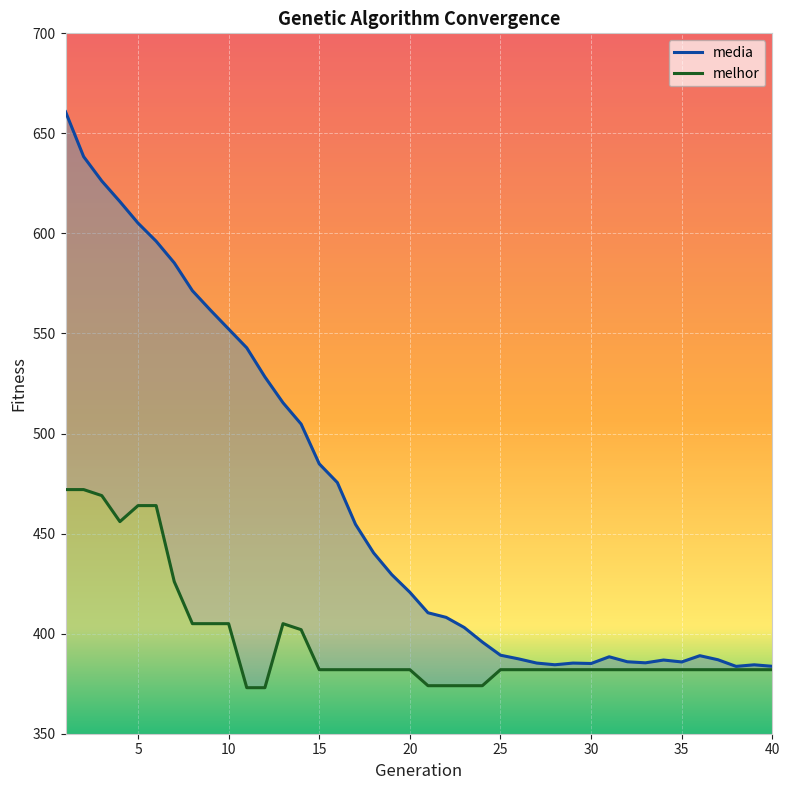

What is the greatest value displayed?

660.8